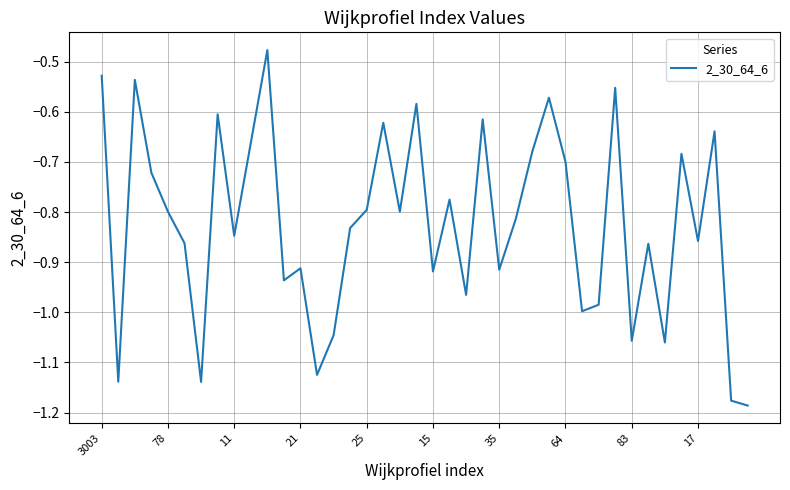

What is the sum of all values?

-33.0